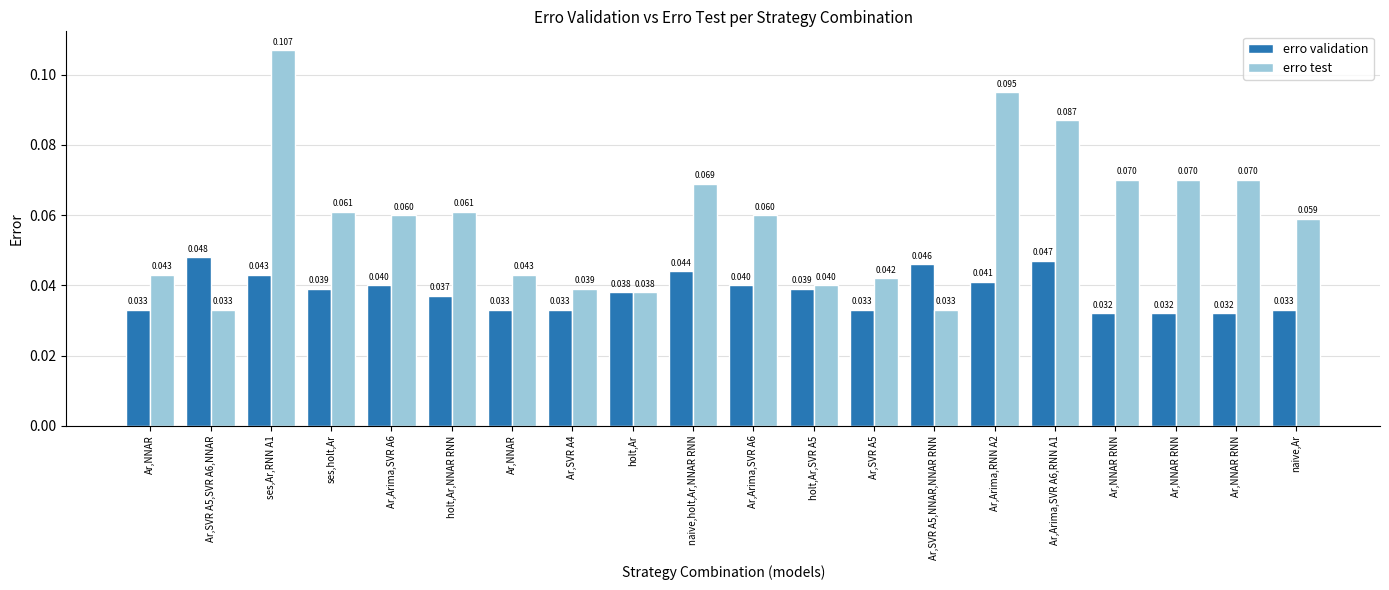

The erro test series shows 0.1 at Ar,Arima,SVR A6. True or false?

False